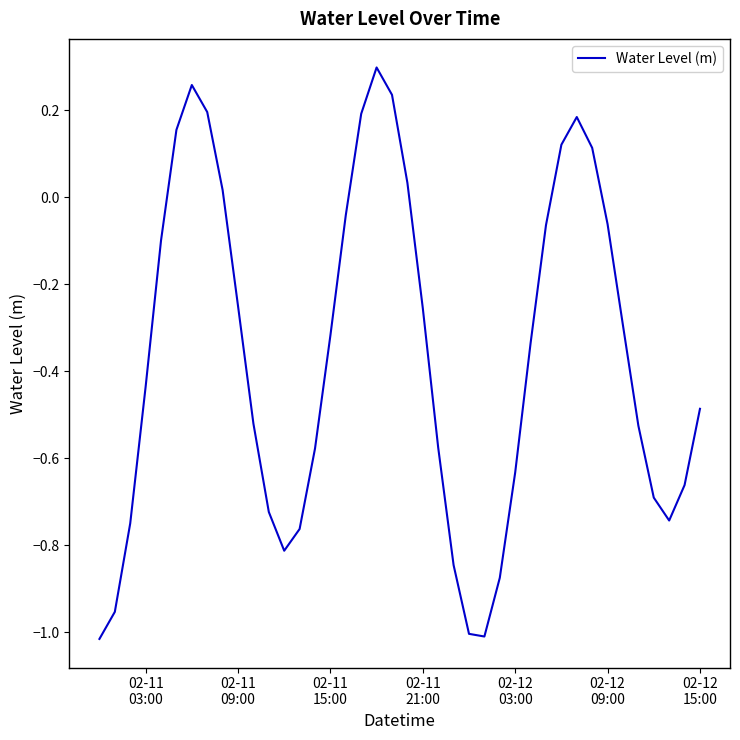

What is the difference between the maximum and minimum values?

1.3